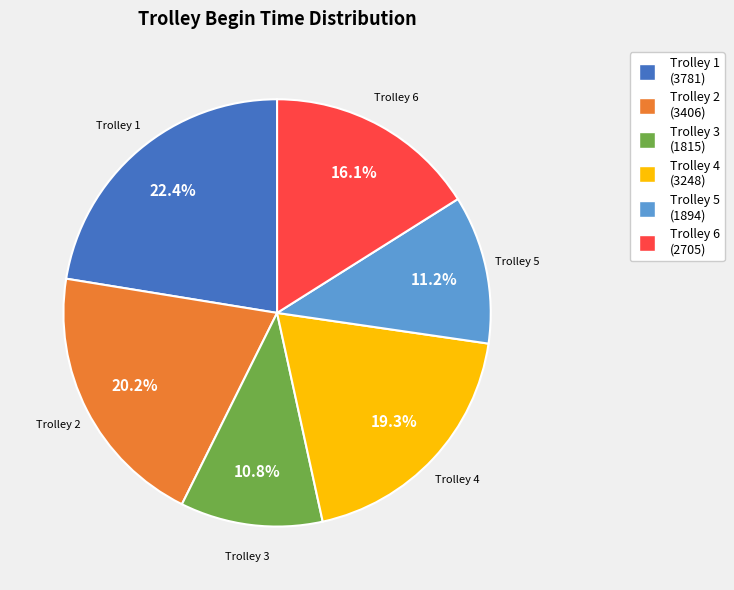

To the nearest percent, what percentage of the pie is Trolley 4?

19%